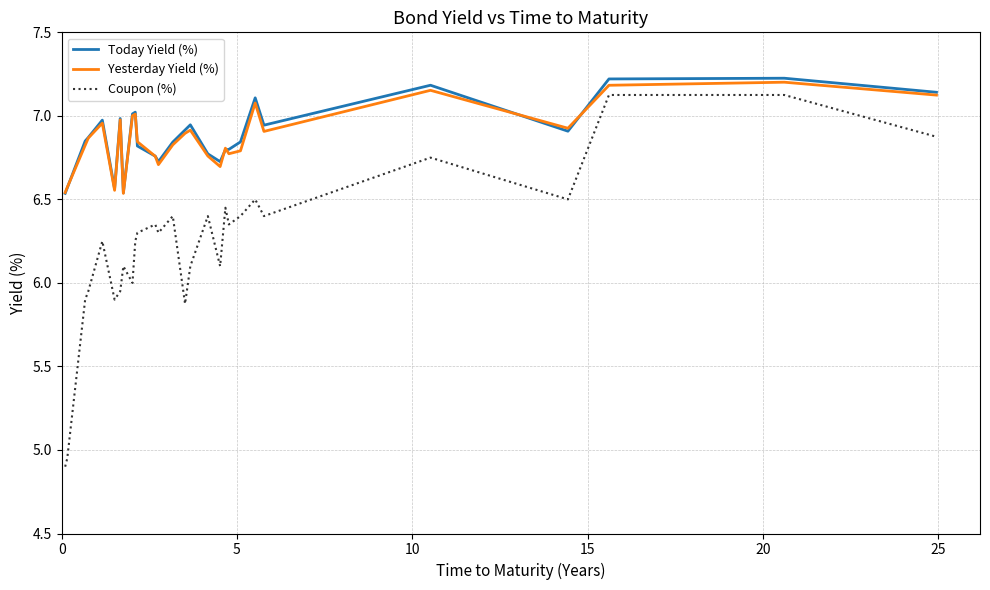

At how many categories does at least one series exceed 6?

28